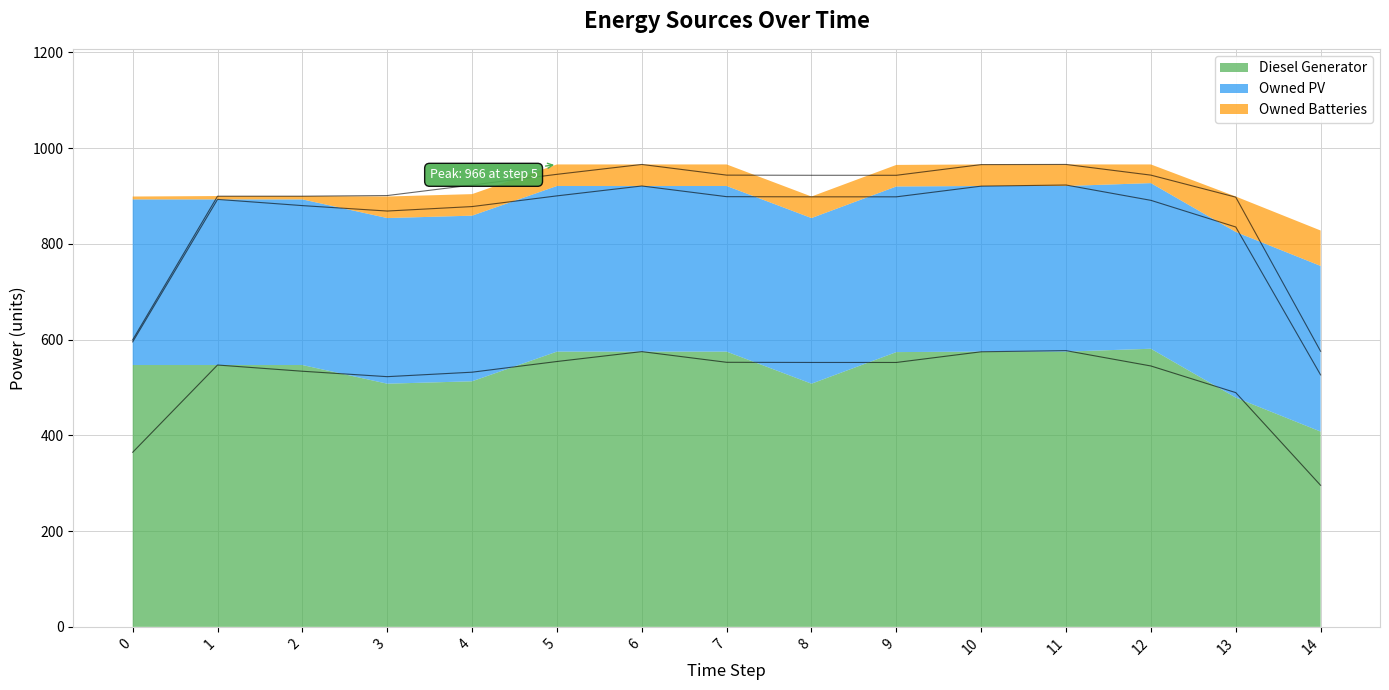

What is the difference between the maximum and minimum values in the Owned Batteries series?

68